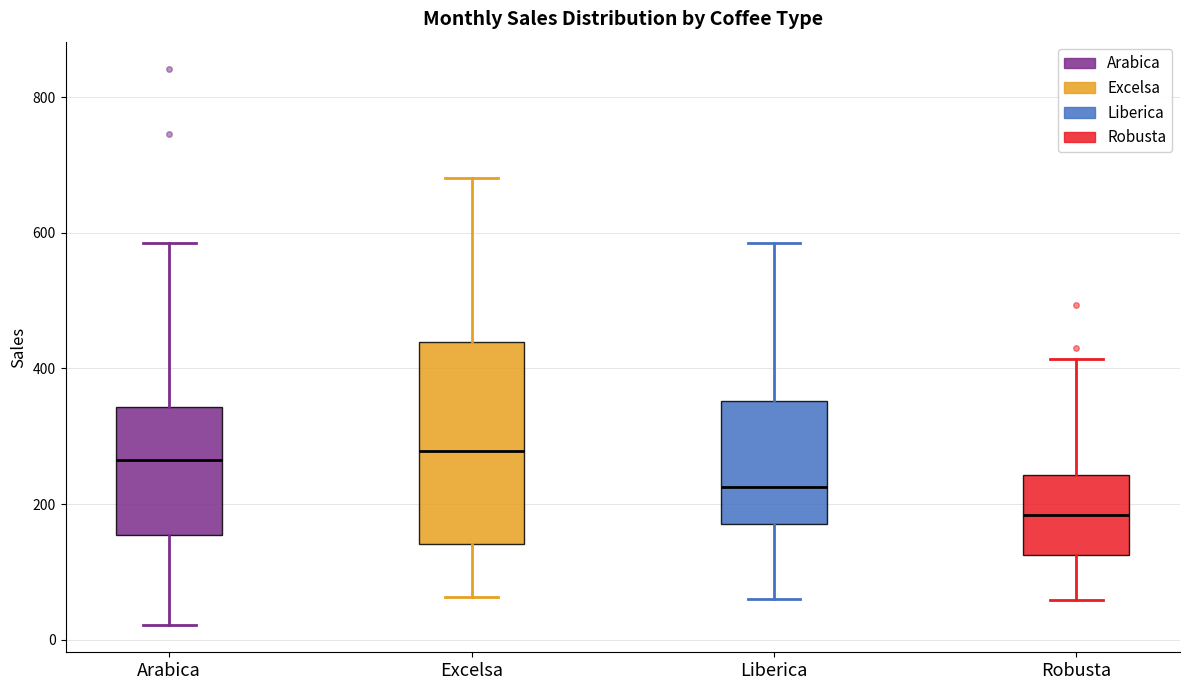

Which box has the lowest median line?

Robusta